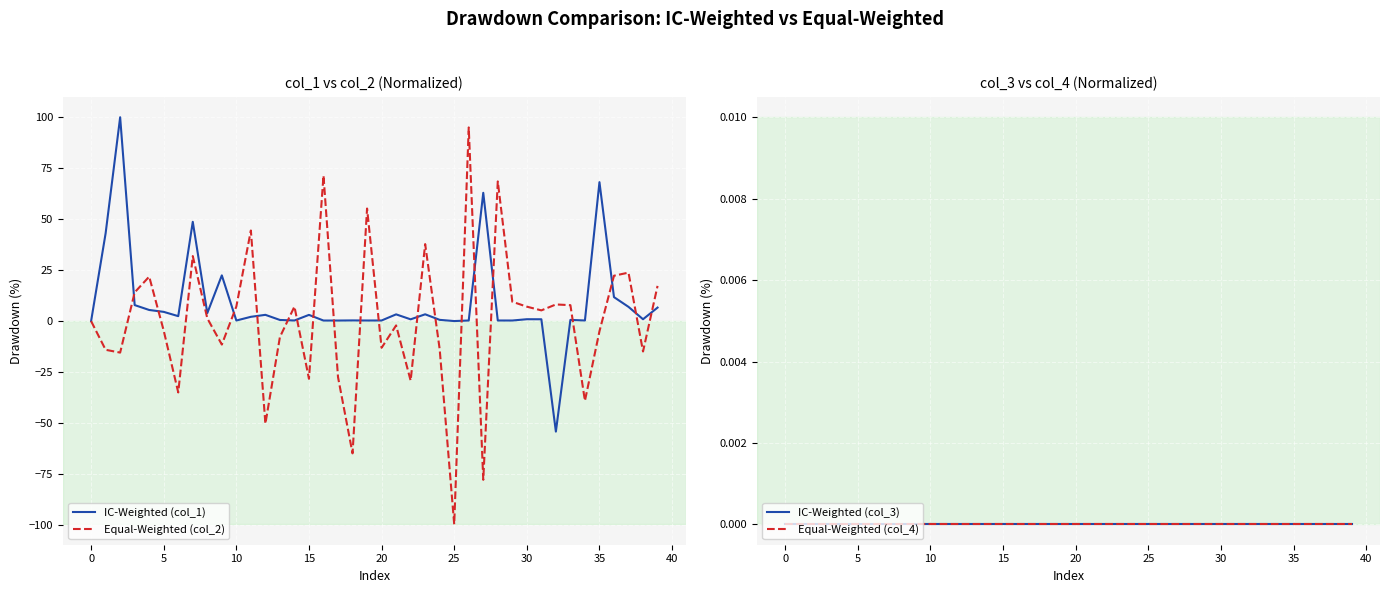

What value does the IC-Weighted (col_1) series have at 33?

0.6